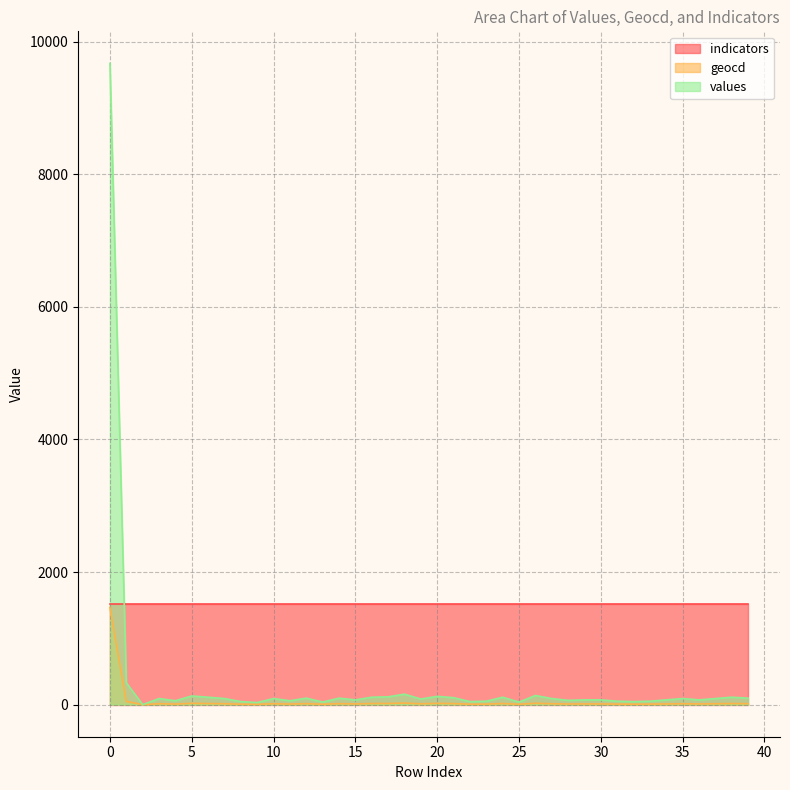

Which series changed the most between 1 and 32?

values